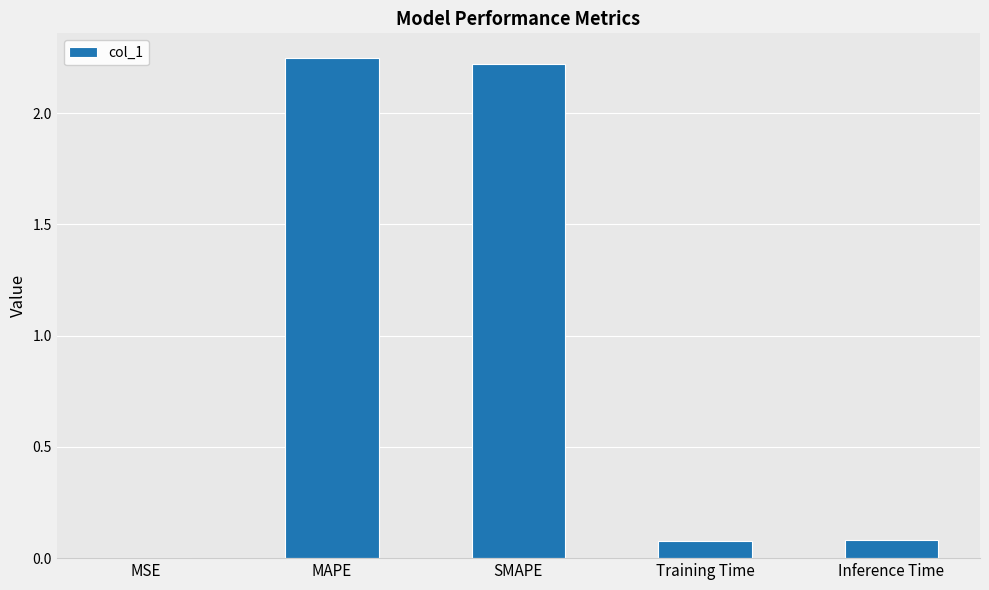

What is the sum of the values at SMAPE and Training Time?

2.3